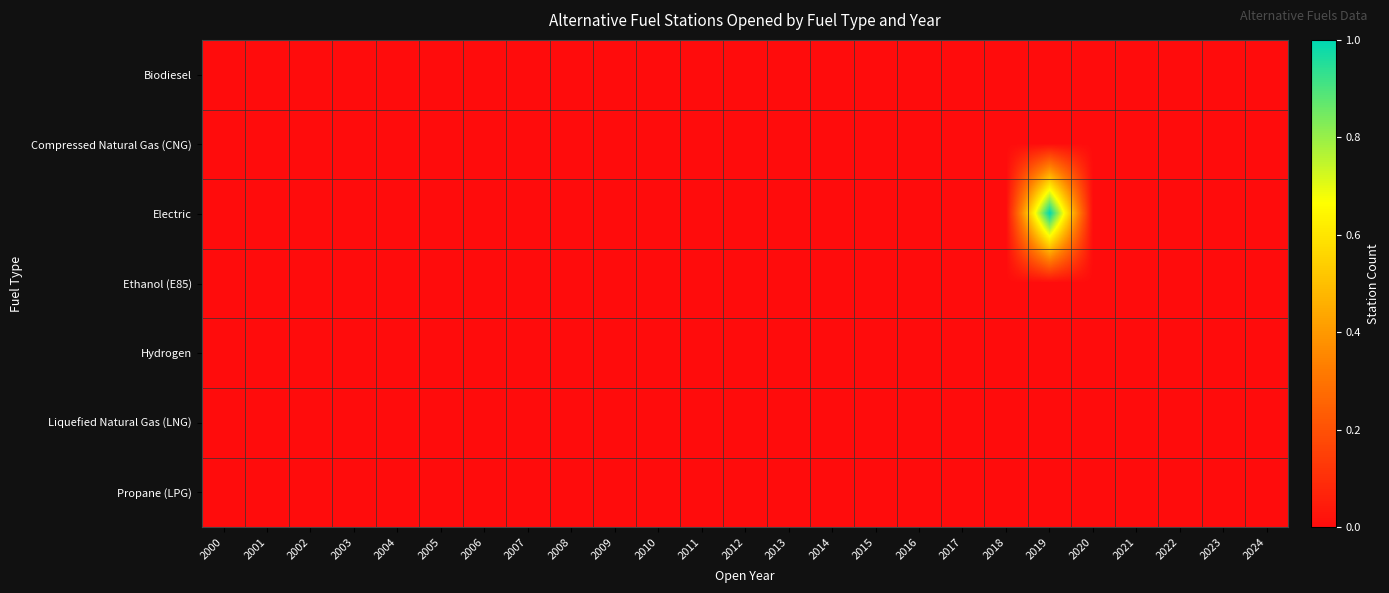

Reading left to right, extract all data points from this chart.

Biodiesel: 2000=0	2001=0	2002=0	2003=0	2004=0	2005=0	2006=0	2007=0	2008=0	2009=0	2010=0	2011=0	2012=0	2013=0	2014=0	2015=0	2016=0	2017=0	2018=0	2019=0	2020=0	2021=0	2022=0	2023=0	2024=0
Compressed Natural Gas (CNG): 2000=0	2001=0	2002=0	2003=0	2004=0	2005=0	2006=0	2007=0	2008=0	2009=0	2010=0	2011=0	2012=0	2013=0	2014=0	2015=0	2016=0	2017=0	2018=0	2019=0	2020=0	2021=0	2022=0	2023=0	2024=0
Electric: 2000=0	2001=0	2002=0	2003=0	2004=0	2005=0	2006=0	2007=0	2008=0	2009=0	2010=0	2011=0	2012=0	2013=0	2014=0	2015=0	2016=0	2017=0	2018=0	2019=1	2020=0	2021=0	2022=0	2023=0	2024=0
Ethanol (E85): 2000=0	2001=0	2002=0	2003=0	2004=0	2005=0	2006=0	2007=0	2008=0	2009=0	2010=0	2011=0	2012=0	2013=0	2014=0	2015=0	2016=0	2017=0	2018=0	2019=0	2020=0	2021=0	2022=0	2023=0	2024=0
Hydrogen: 2000=0	2001=0	2002=0	2003=0	2004=0	2005=0	2006=0	2007=0	2008=0	2009=0	2010=0	2011=0	2012=0	2013=0	2014=0	2015=0	2016=0	2017=0	2018=0	2019=0	2020=0	2021=0	2022=0	2023=0	2024=0
Liquefied Natural Gas (LNG): 2000=0	2001=0	2002=0	2003=0	2004=0	2005=0	2006=0	2007=0	2008=0	2009=0	2010=0	2011=0	2012=0	2013=0	2014=0	2015=0	2016=0	2017=0	2018=0	2019=0	2020=0	2021=0	2022=0	2023=0	2024=0
Propane (LPG): 2000=0	2001=0	2002=0	2003=0	2004=0	2005=0	2006=0	2007=0	2008=0	2009=0	2010=0	2011=0	2012=0	2013=0	2014=0	2015=0	2016=0	2017=0	2018=0	2019=0	2020=0	2021=0	2022=0	2023=0	2024=0